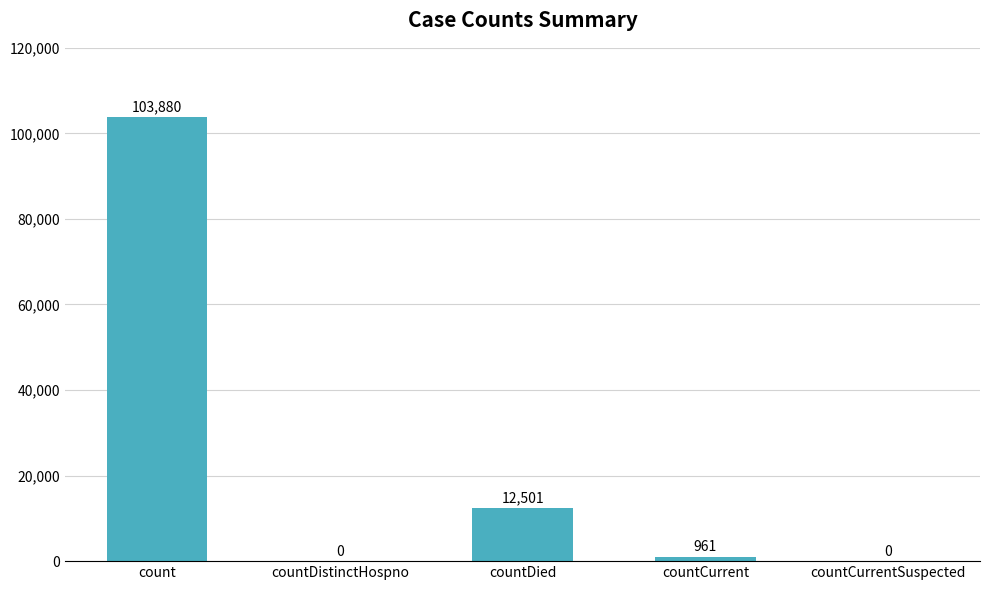

How many categories are shown in the chart?

5